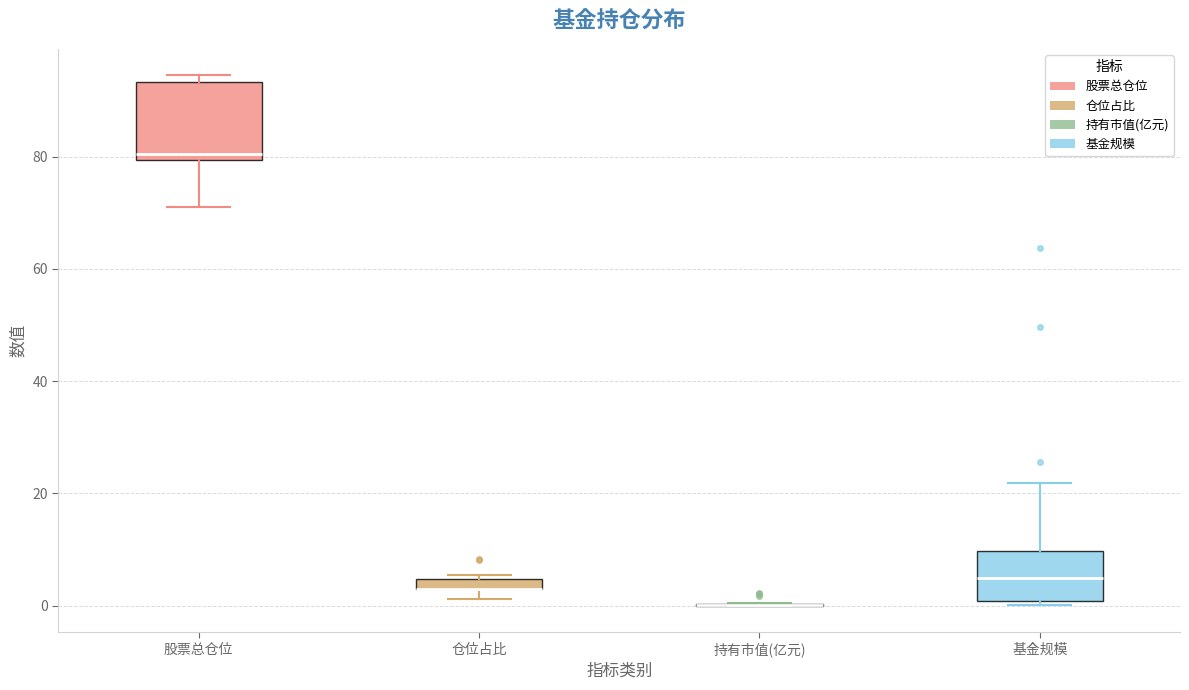

Which box is the tallest, from its lower edge to its upper edge?

股票总仓位